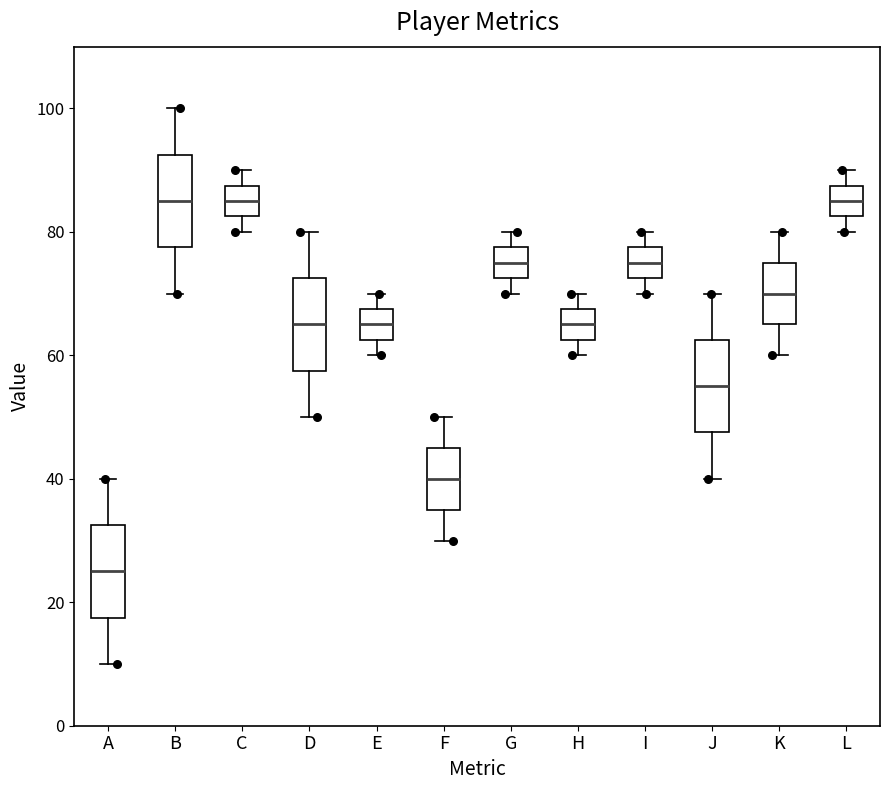

Which box's median line is the lowest?

A